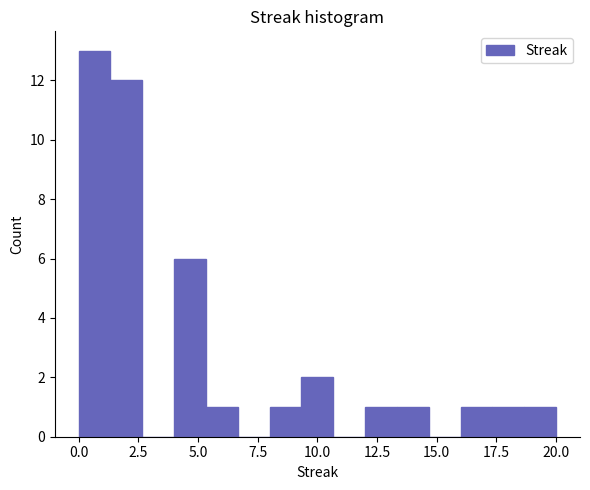

Around what value on the x-axis is the tallest bar? Give the approximate position of its centre, as read against the axis.

0.5